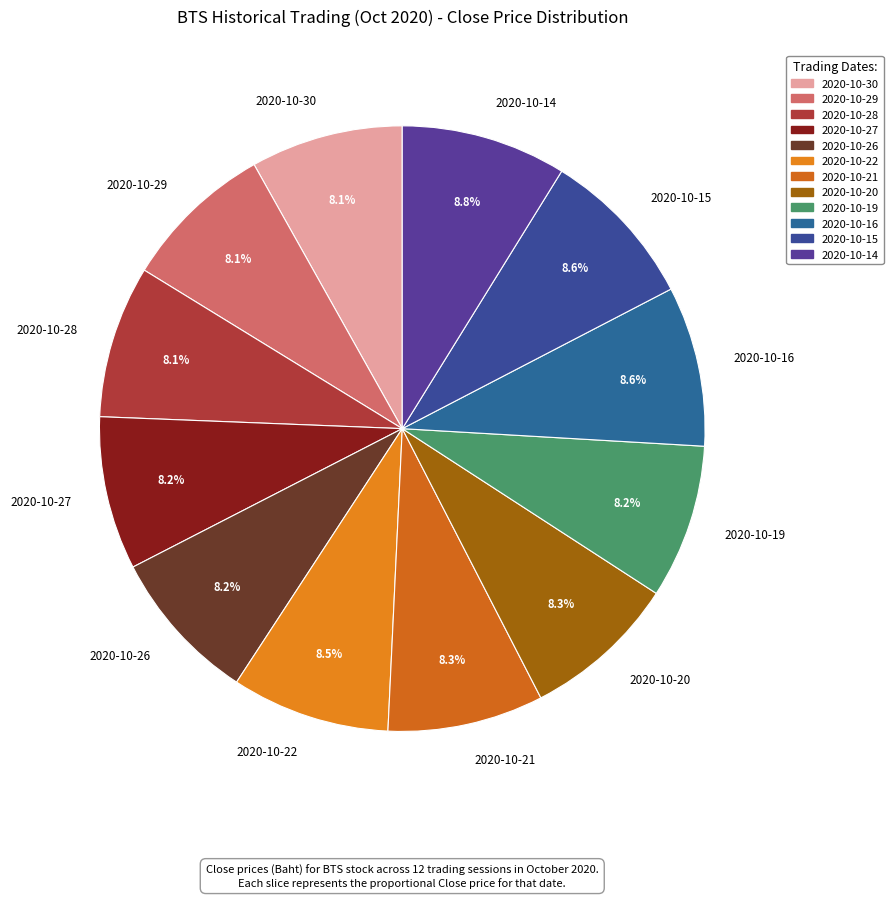

Do 2020-10-15 and 2020-10-22 together represent more than half of the pie?

No